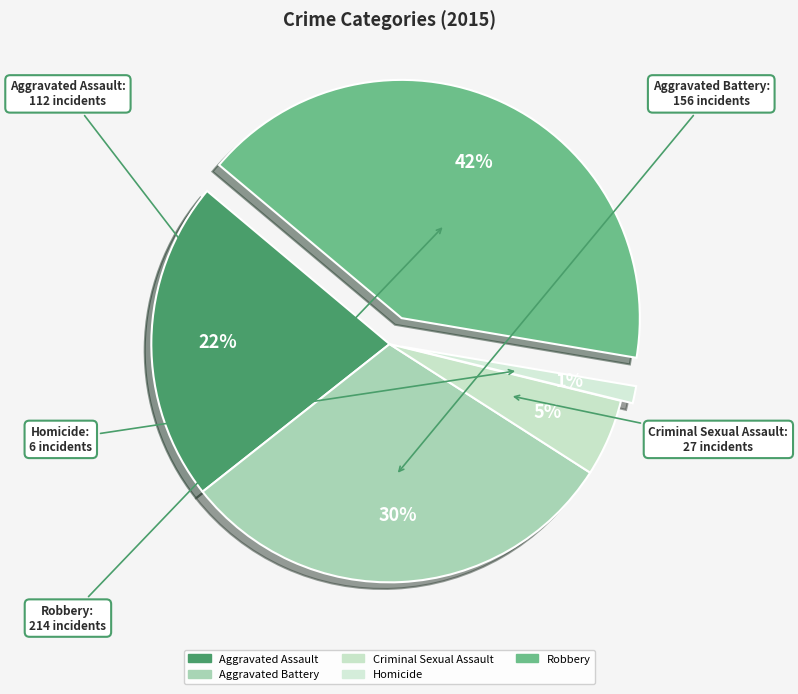

Rank the categories by value from lowest to highest.

Homicide, Criminal Sexual Assault, Aggravated Assault, Aggravated Battery, Robbery